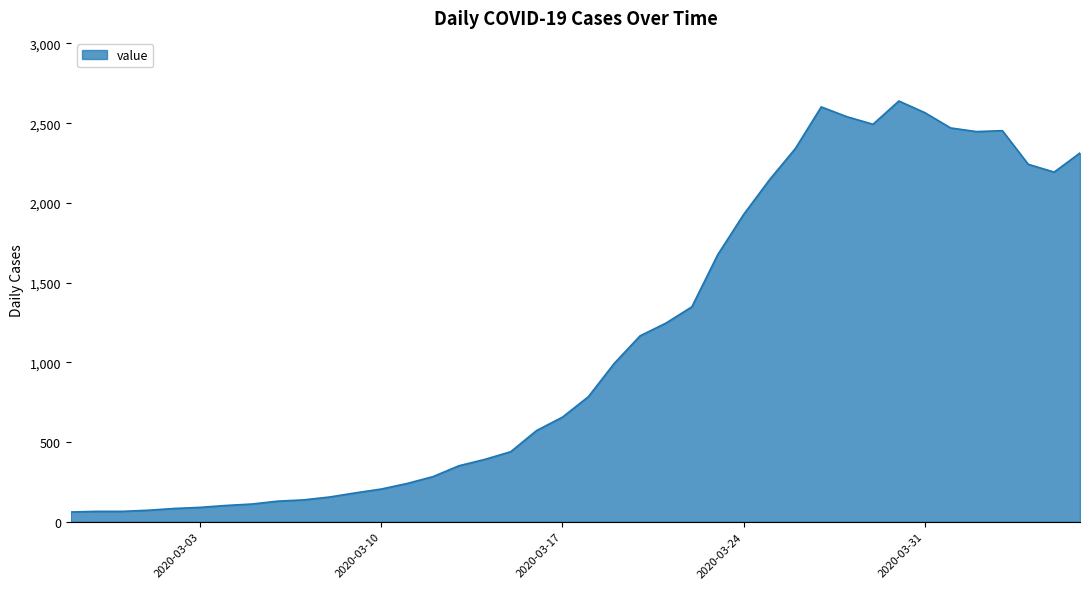

What is the greatest value displayed?

2639